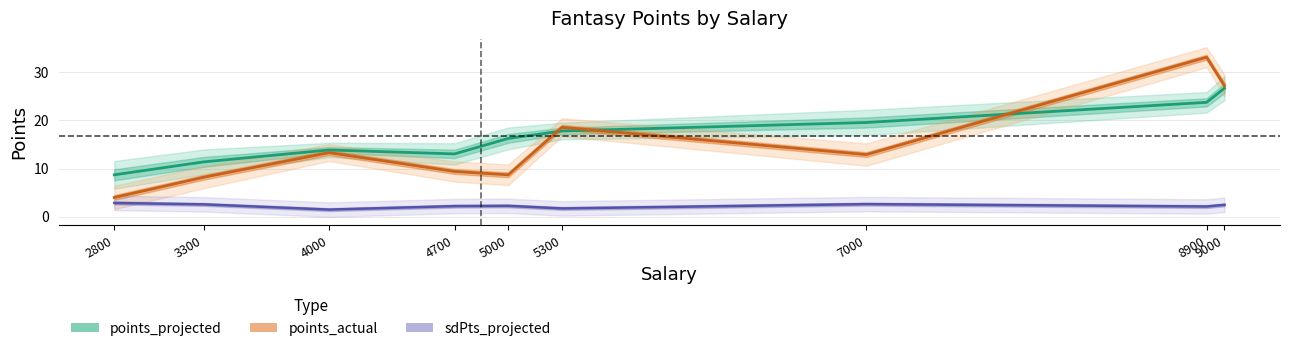

True or false: sdPts_projected and points_actual intersect in this chart.

False